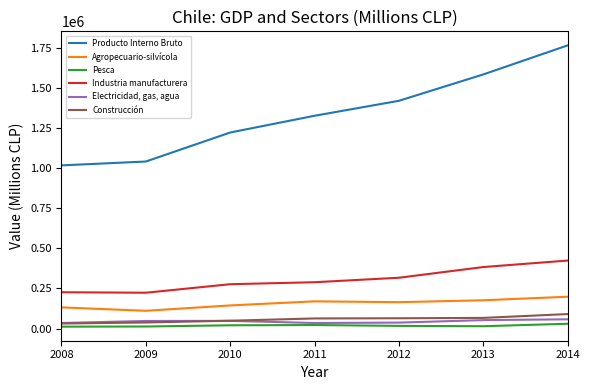

What value does the Agropecuario-silvícola series have at 2012?

164627